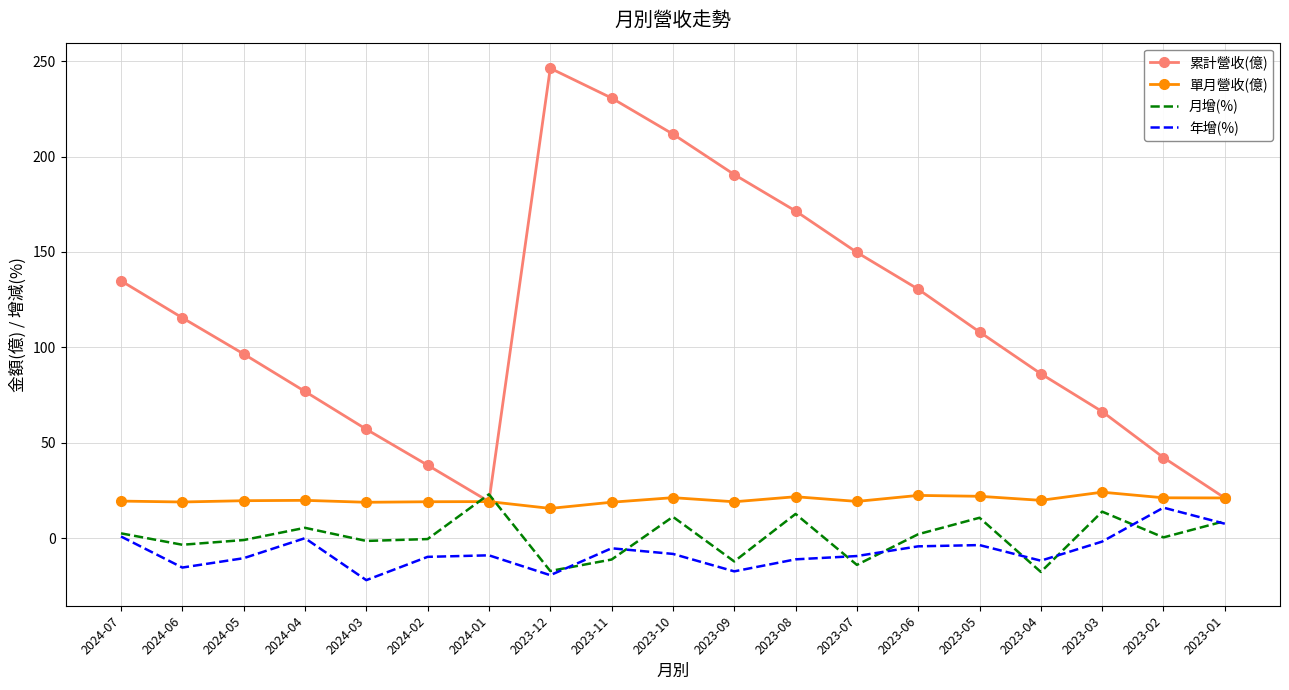

What is the sum of all 累計營收(億) values?

2193.5